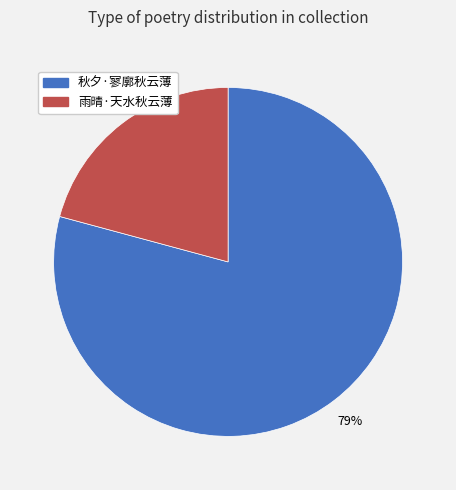

Between 雨晴·天水秋云薄 and 秋夕·寥廓秋云薄, which is larger?

秋夕·寥廓秋云薄